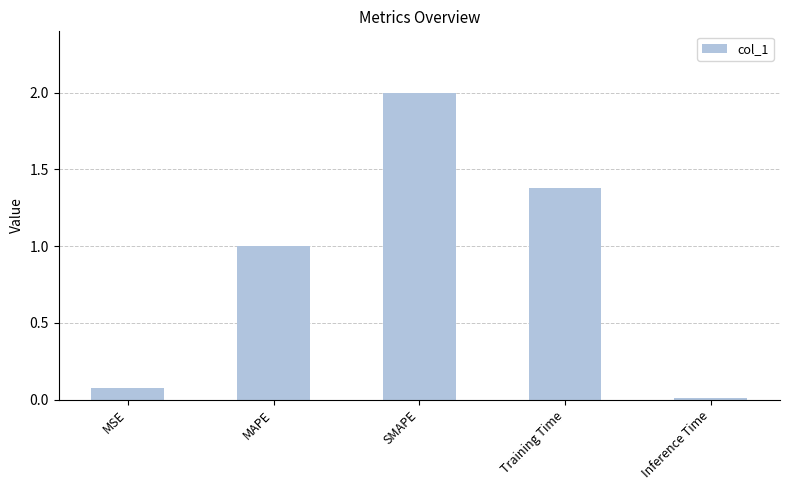

What is the sum of all values?

4.5